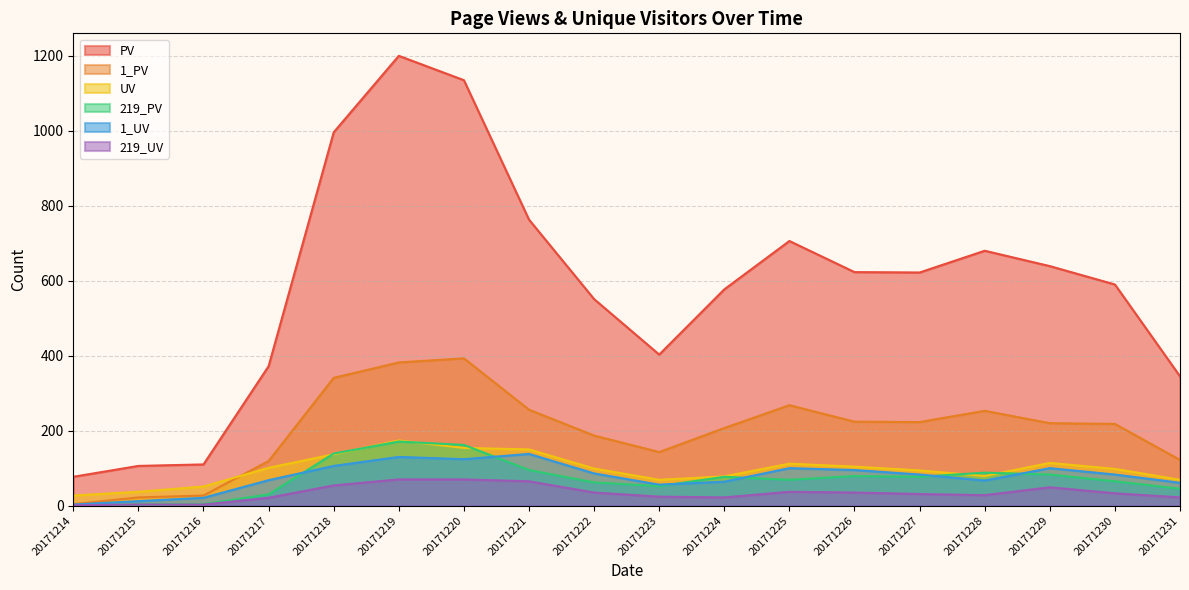

What is the difference between the maximum and second lowest values in the 219_UV series?

67